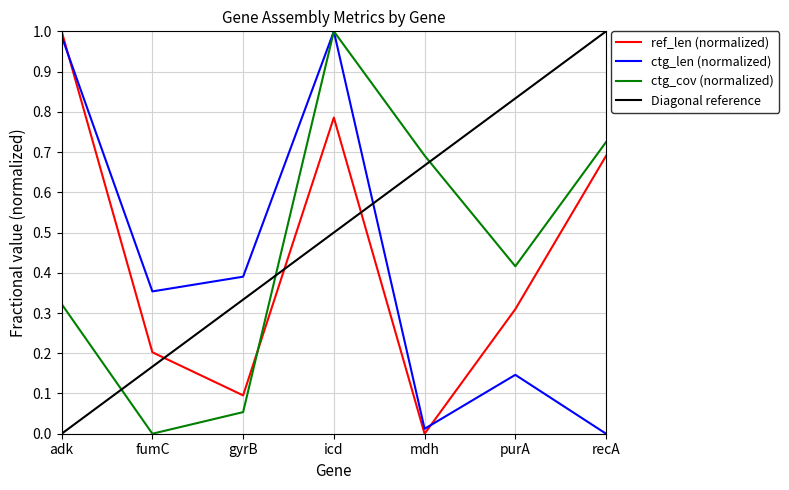

True or false: ctg_len (normalized) and ref_len (normalized) intersect in this chart.

True